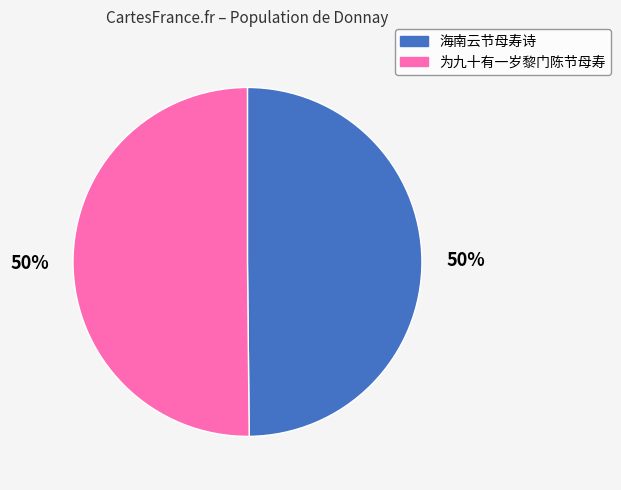

To the nearest percent, what portion does 海南云节母寿诗 represent?

50%